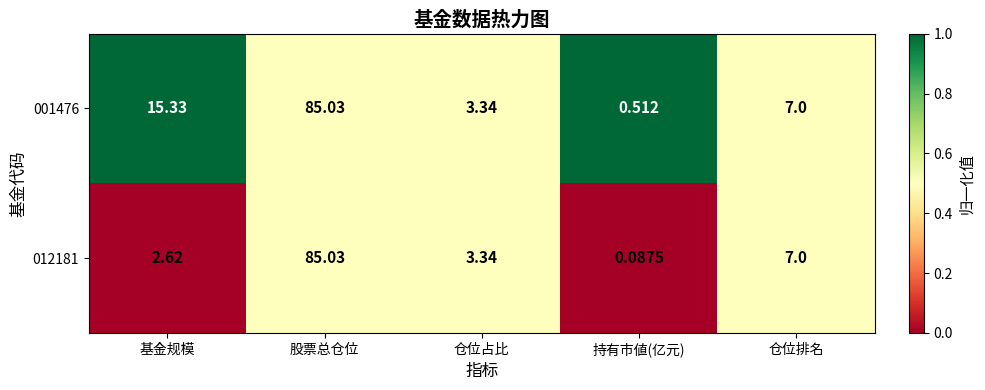

At which label does 012181 first exceed 3?

股票总仓位